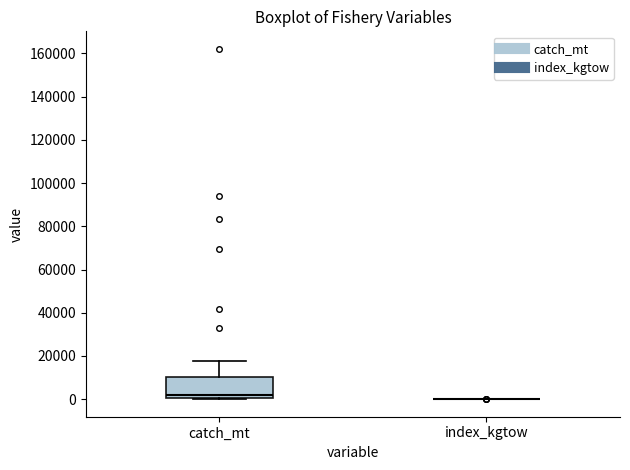

Which box is the tallest, from its lower edge to its upper edge?

catch_mt